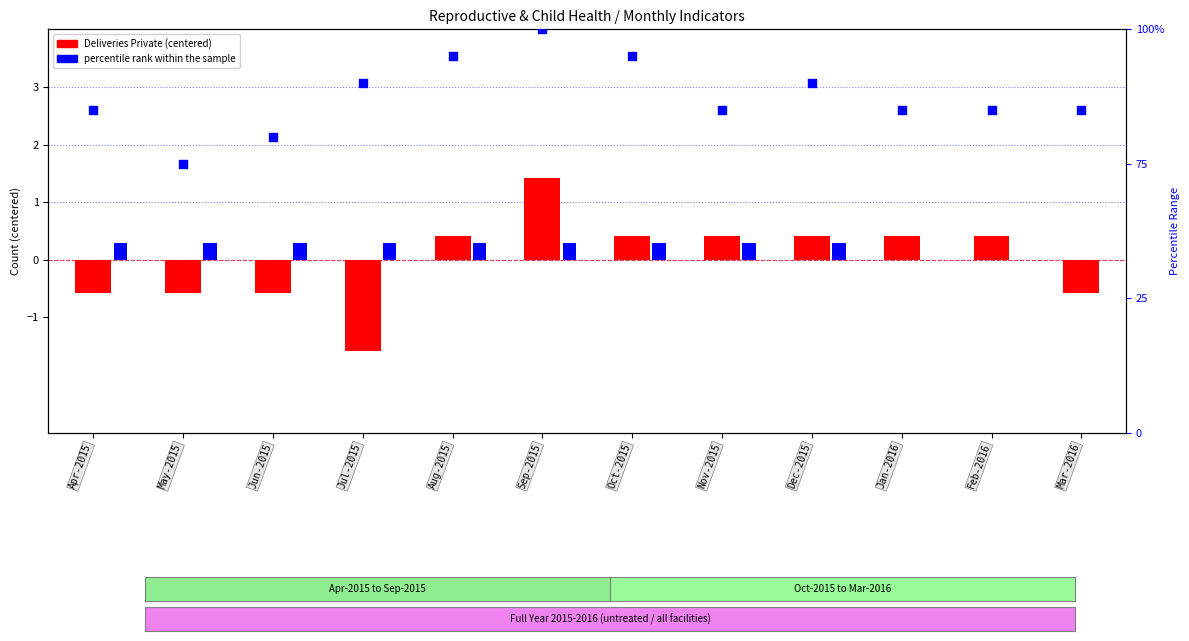

What is the total value across all series at Sep-2015?

4.7